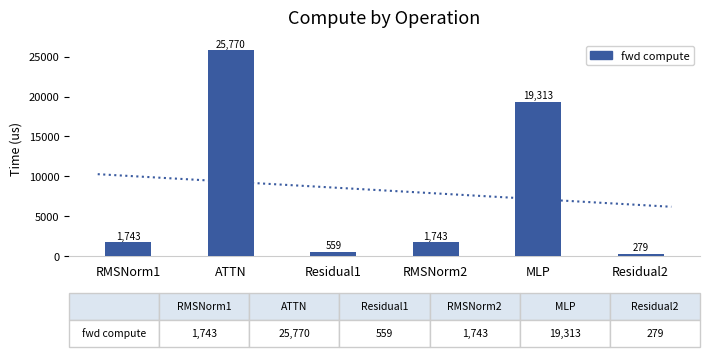

What position from the left is MLP?

5